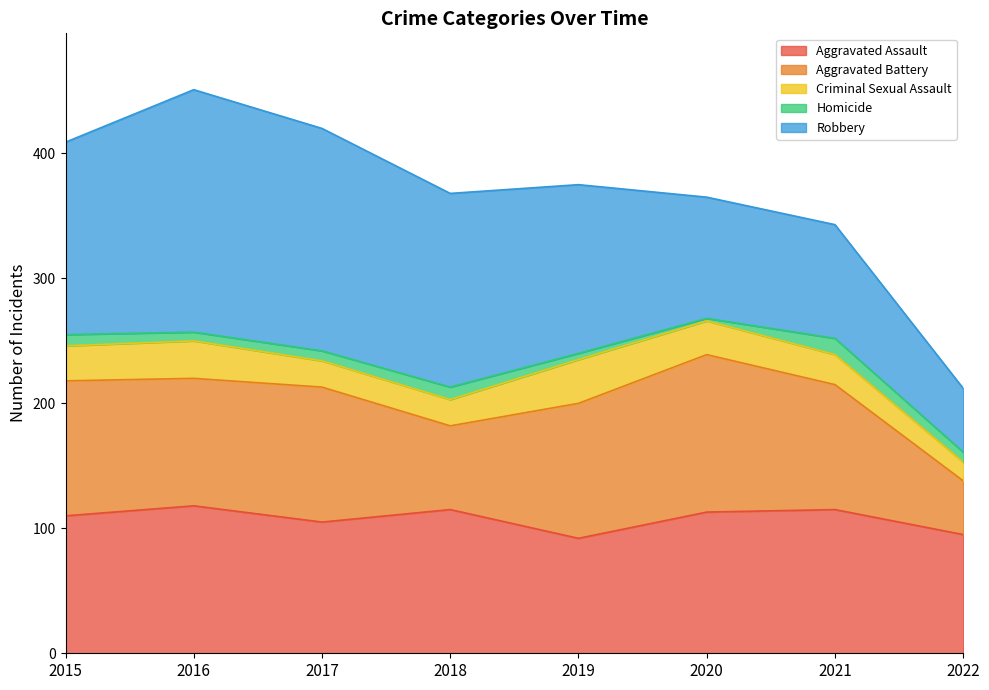

Which series has the largest total across all categories?

Robbery